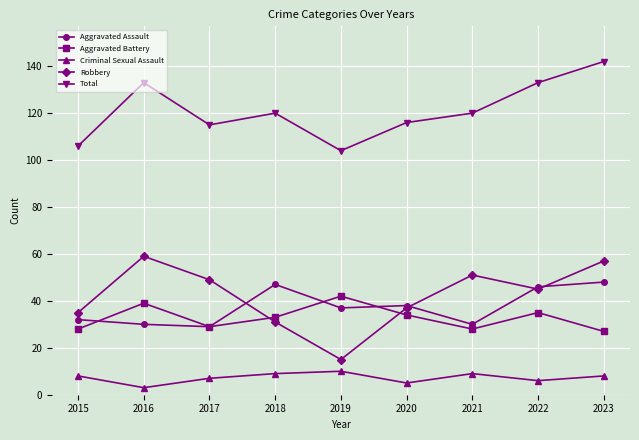

List the series in order of their peak value, lowest first.

Criminal Sexual Assault, Aggravated Battery, Aggravated Assault, Robbery, Total